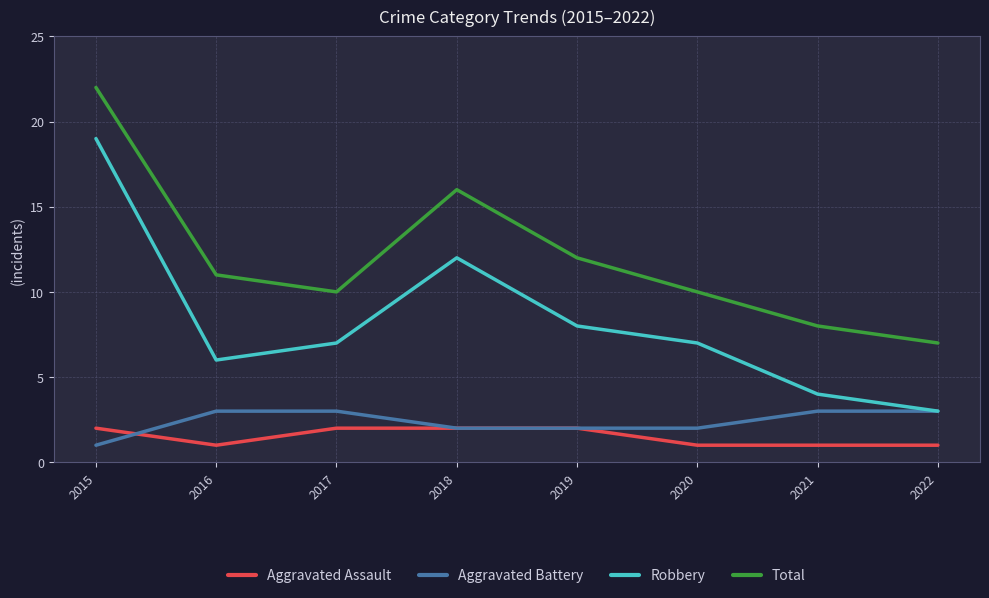

How many Aggravated Battery values are between 2 and 3?

7